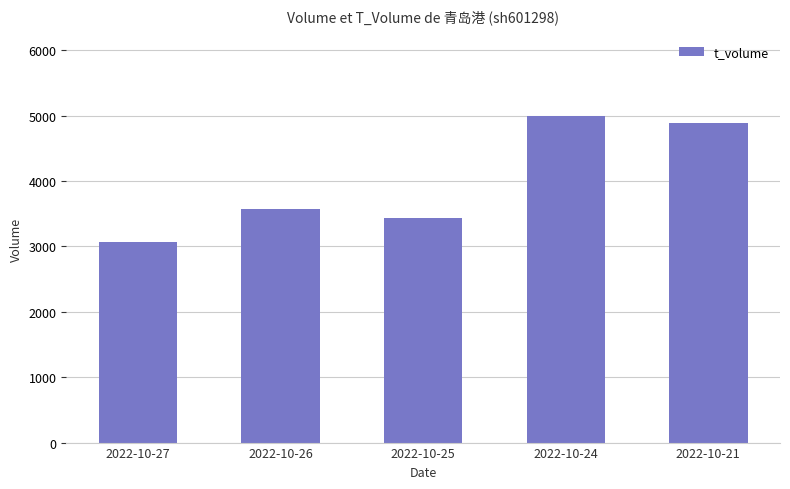

Between 2022-10-27 and 2022-10-21, which is larger?

2022-10-21